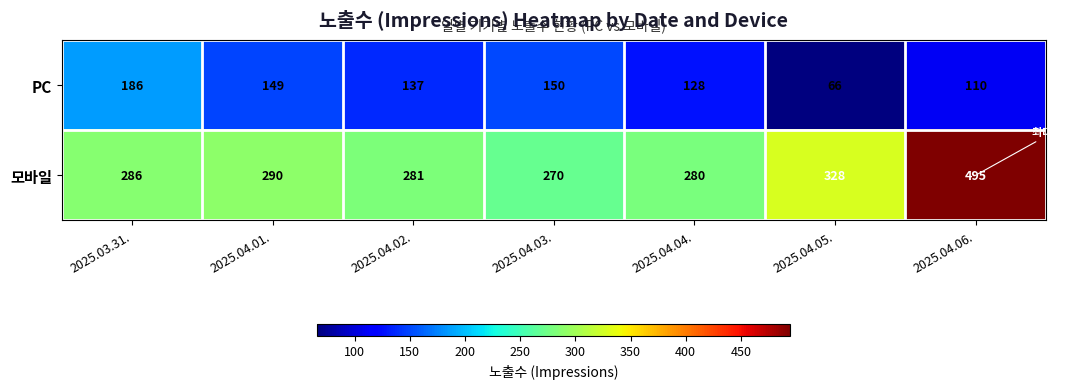

Reading right to left, extract all data points from this chart.

PC: 2025.04.06.=110	2025.04.05.=66	2025.04.04.=128	2025.04.03.=150	2025.04.02.=137	2025.04.01.=149	2025.03.31.=186
모바일: 2025.04.06.=495	2025.04.05.=328	2025.04.04.=280	2025.04.03.=270	2025.04.02.=281	2025.04.01.=290	2025.03.31.=286